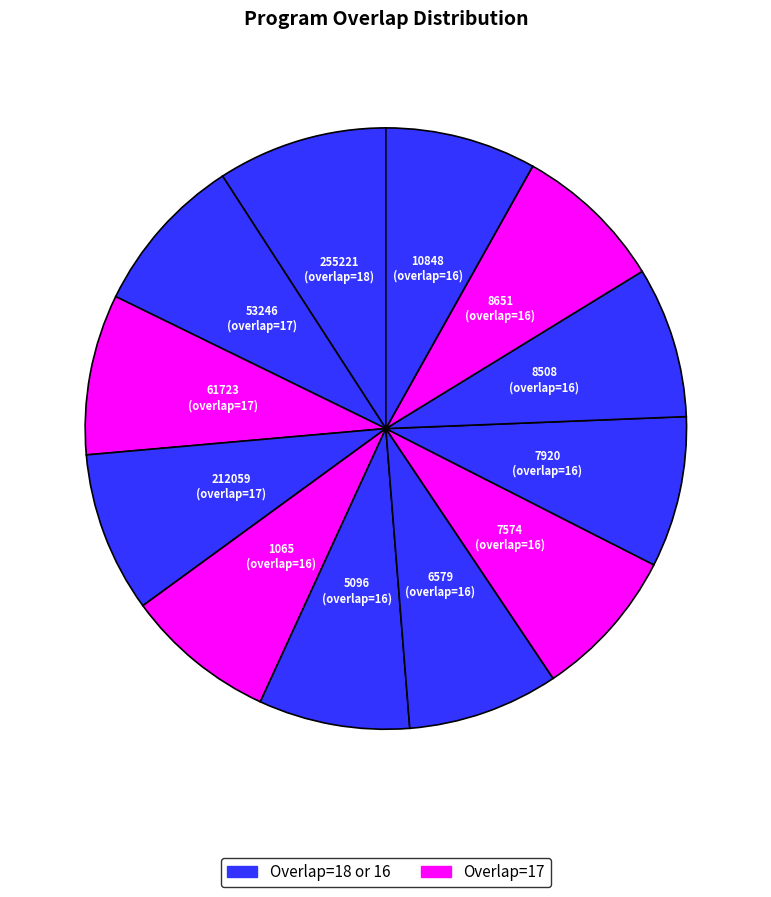

Rank the categories by value from lowest to highest.

1065, 5096, 6579, 7574, 7920, 8508, 8651, 10848, 53246, 61723, 212059, 255221